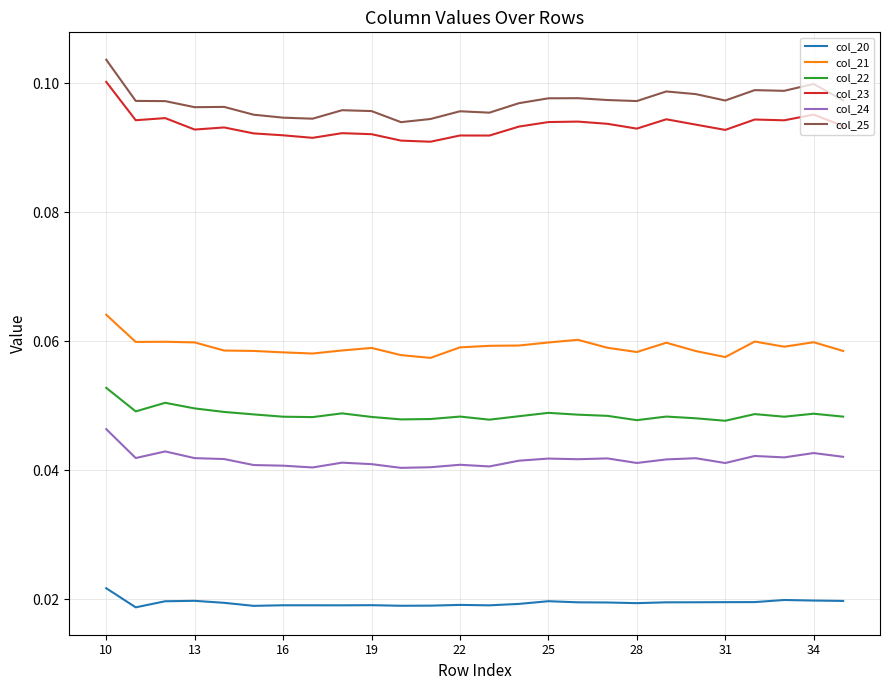

True or false: col_24 and col_20 cross at least once.

False